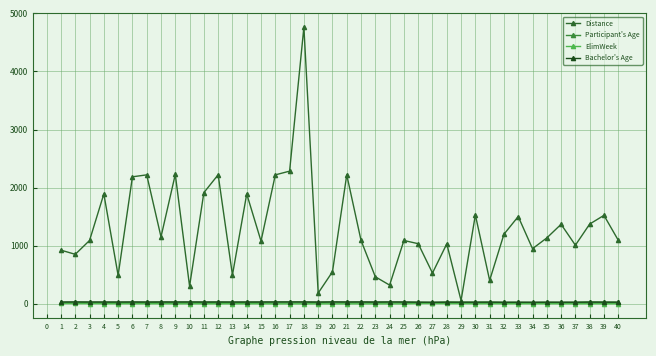

Between 25 and 22, which is larger?

25